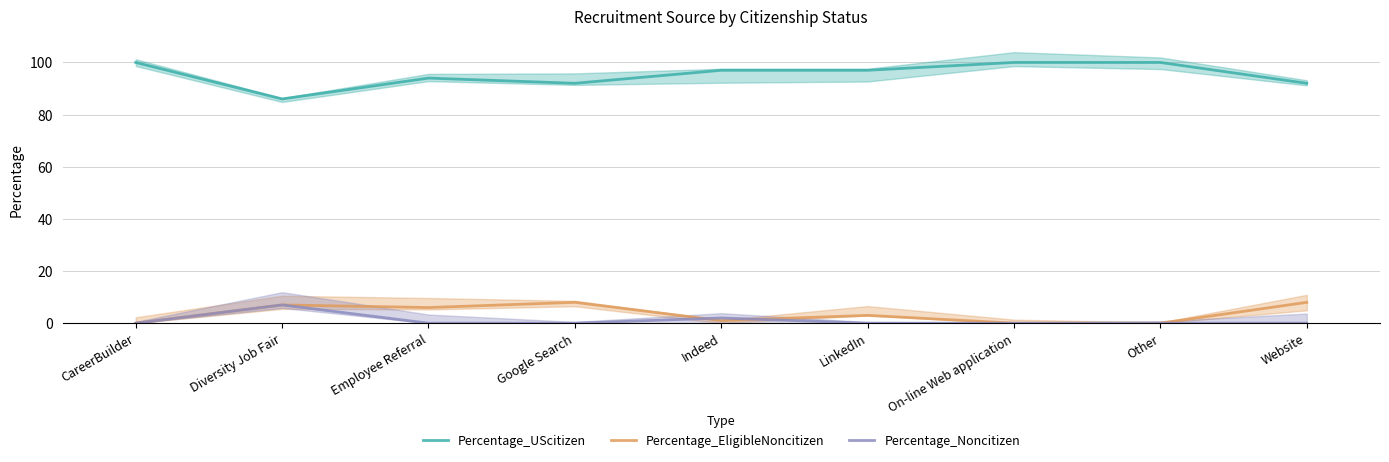

How many Percentage_UScitizen values are between 92 and 100?

8